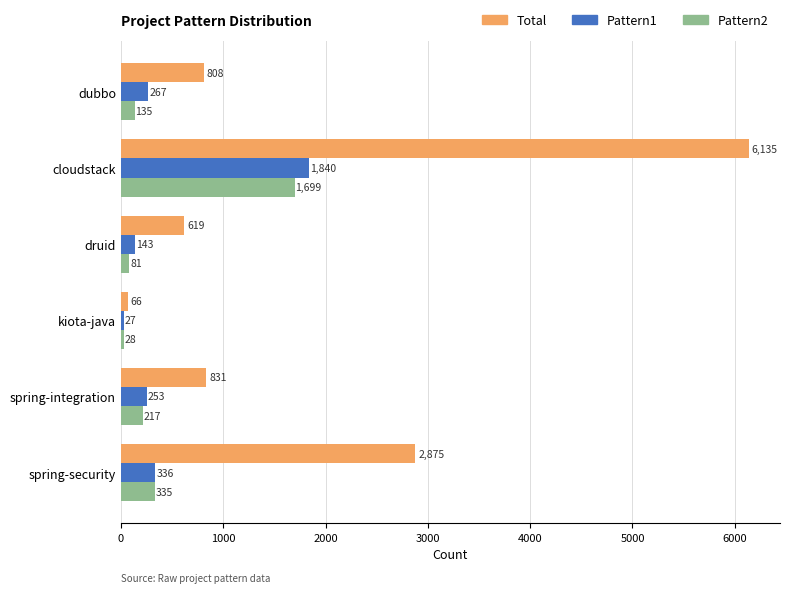

How many values in the Pattern1 series are below 267?

3